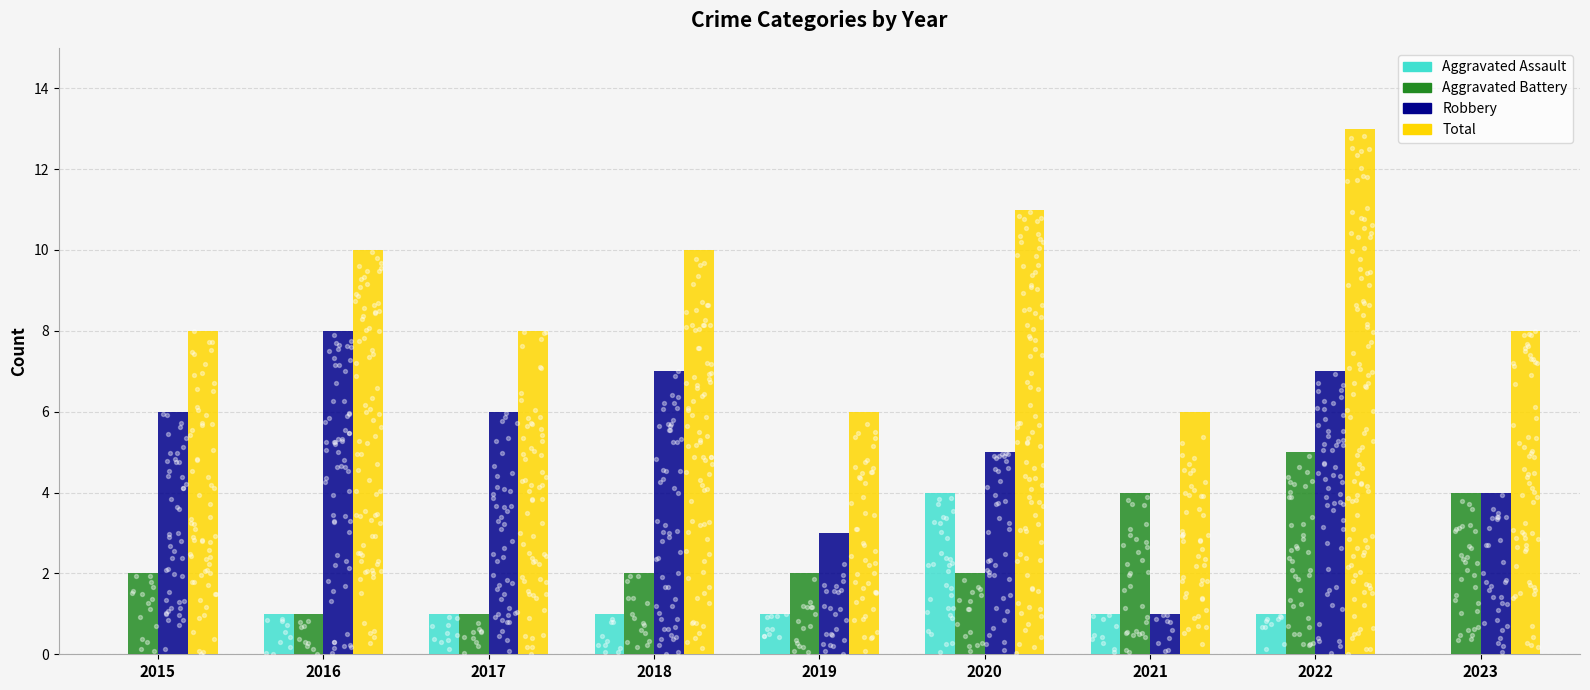

What is the total value across all series at 2015?

16